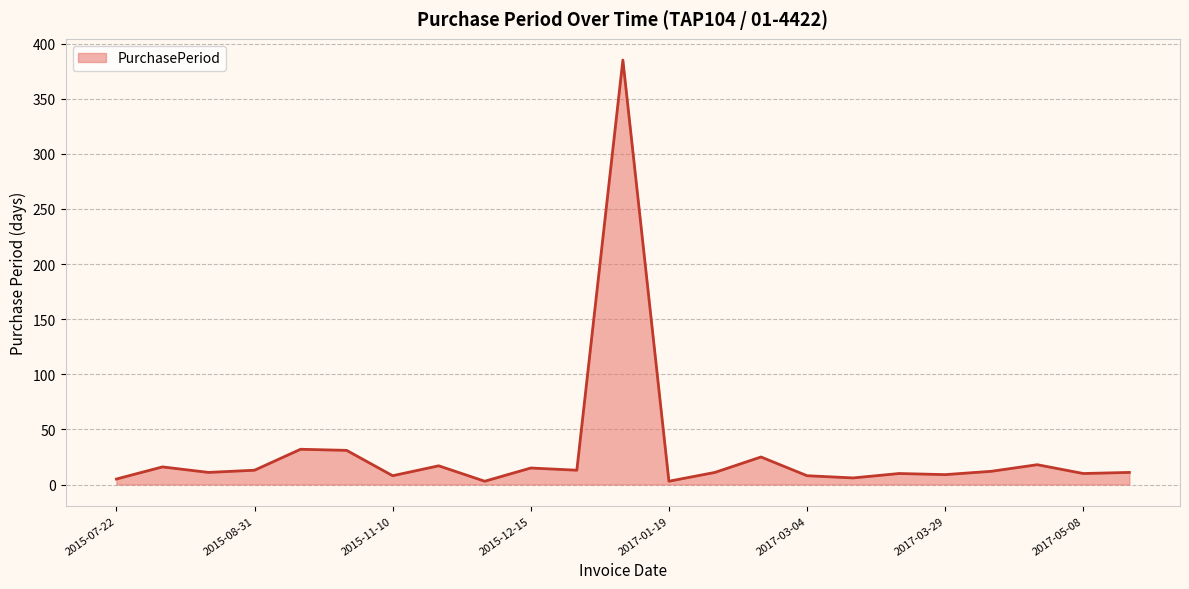

What is the difference between the maximum and minimum values?

382